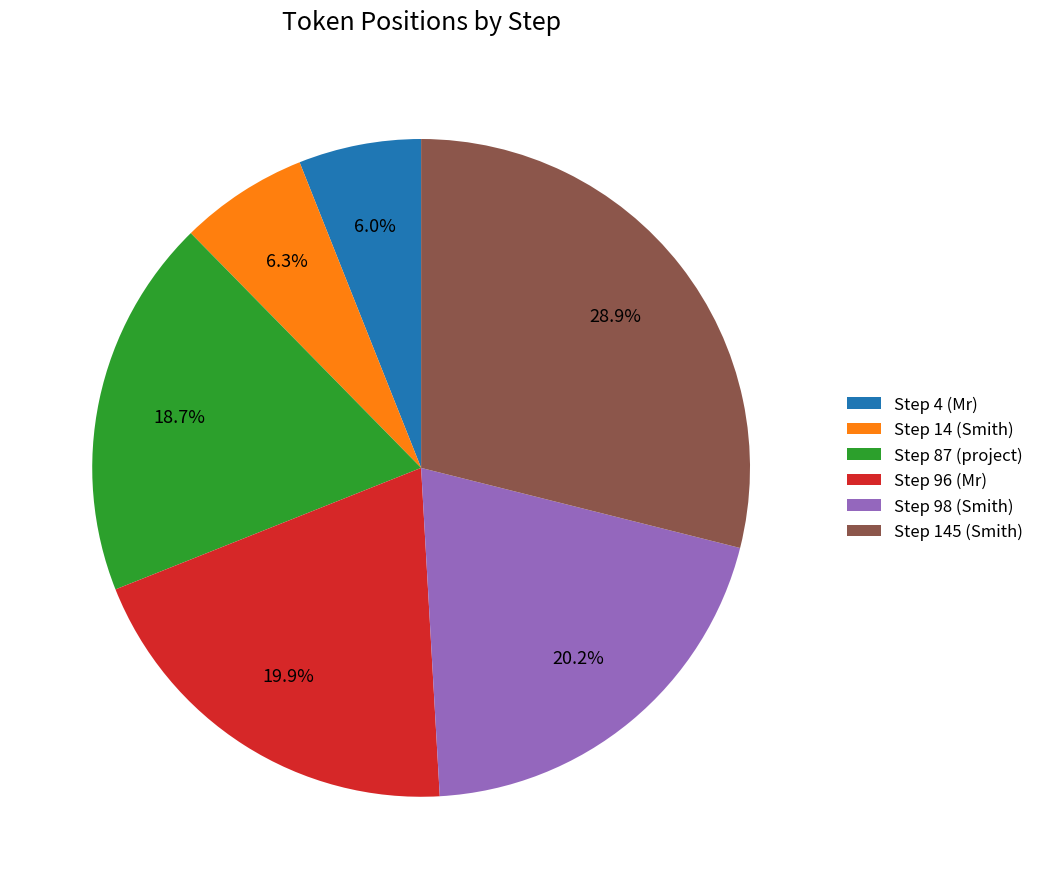

How many segments does this pie chart have?

6